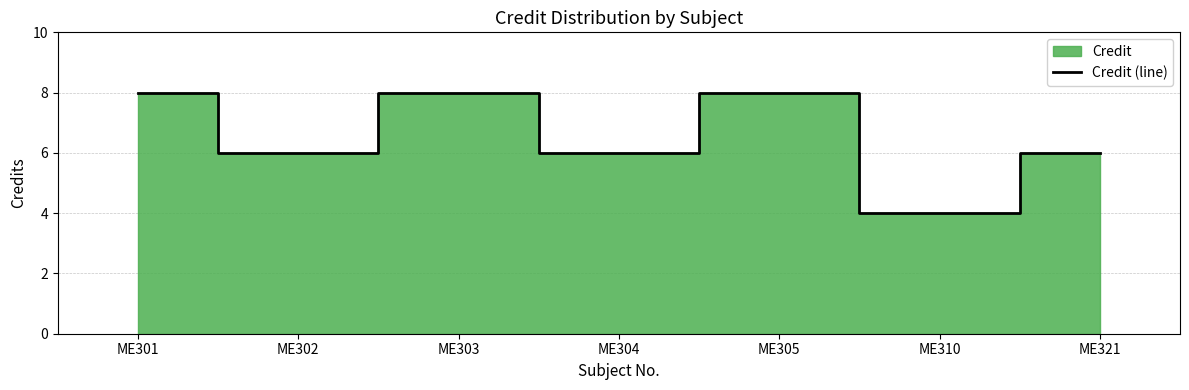

Rank the categories by value from highest to lowest.

ME301, ME303, ME305, ME302, ME304, ME321, ME310